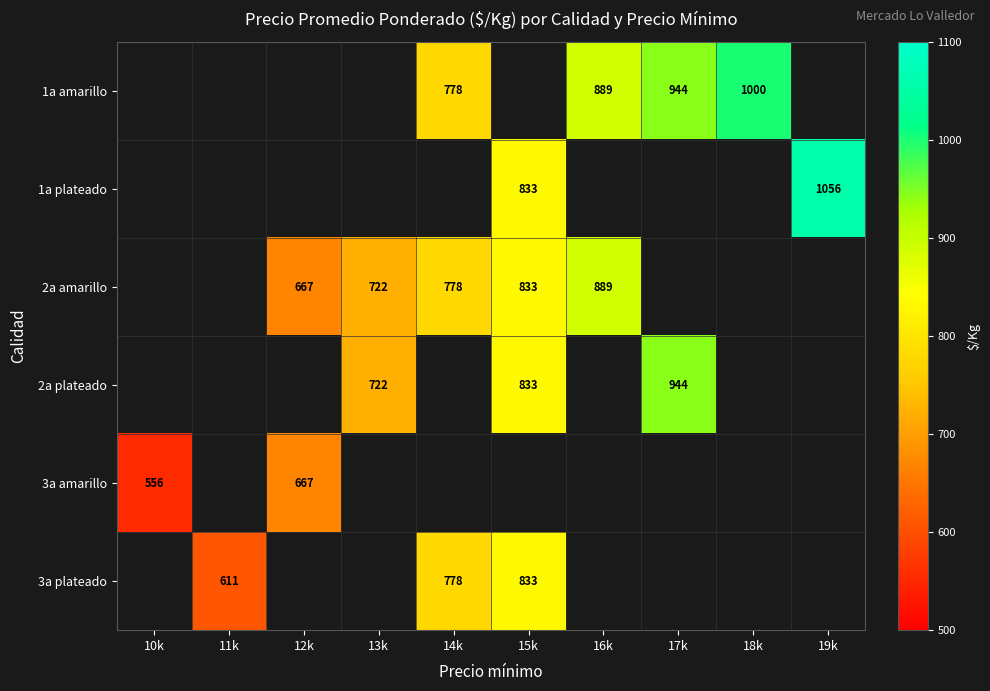

Between 15k and 14k, which is larger?

14k